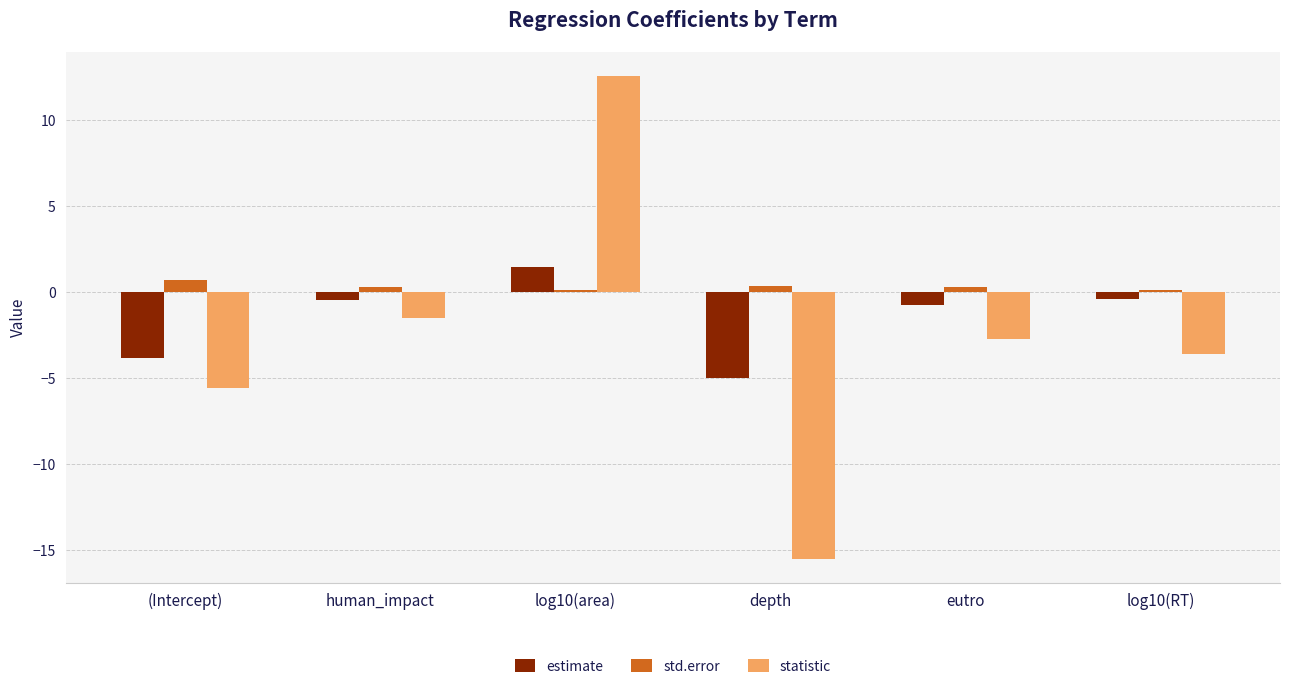

Between log10(area) and log10(RT), which series saw the biggest shift?

statistic